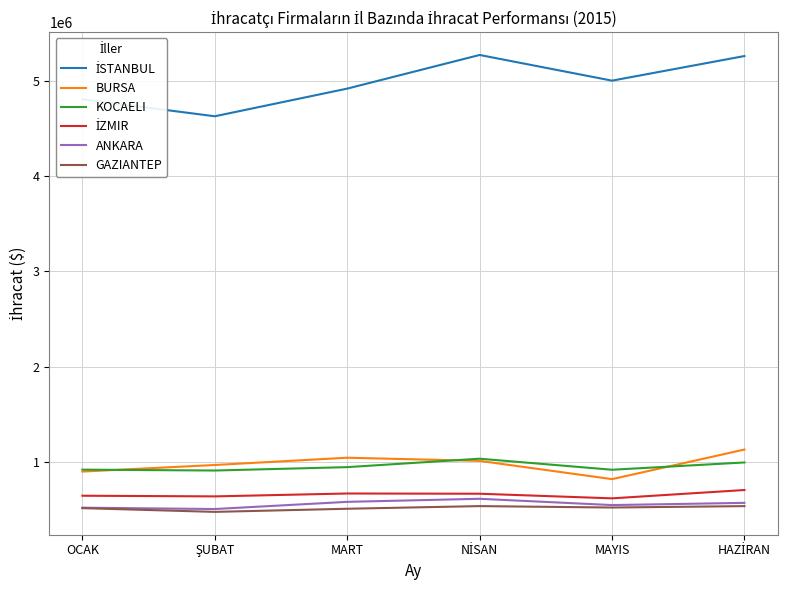

Is it true that ANKARA equals 520107.6 at OCAK?

True